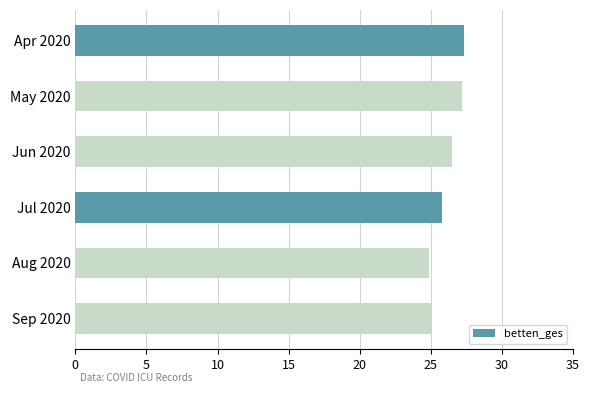

What is the sum of all values?

156.8